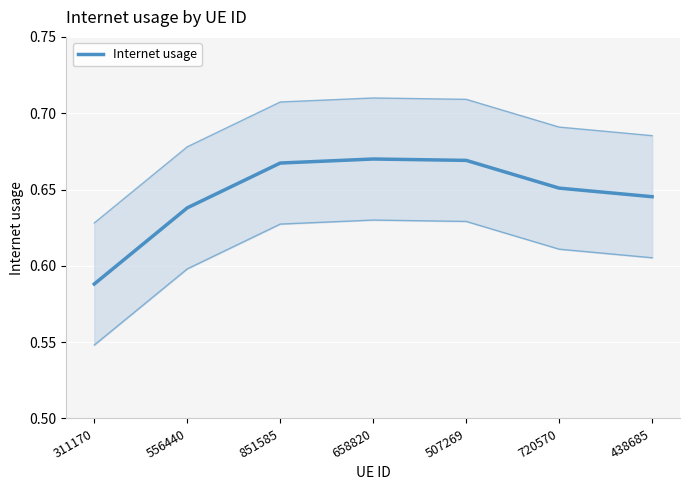

What is the value of the 4th point from the left?

0.7